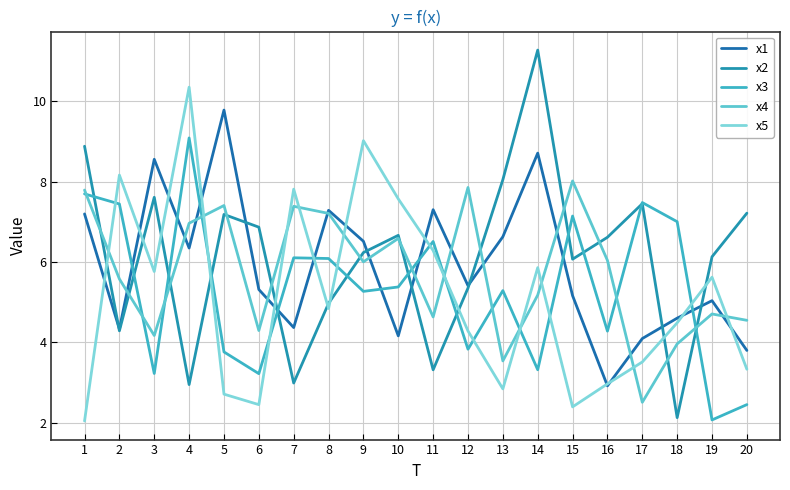

What is the value of the x5 point at the 18th from the left?

4.5